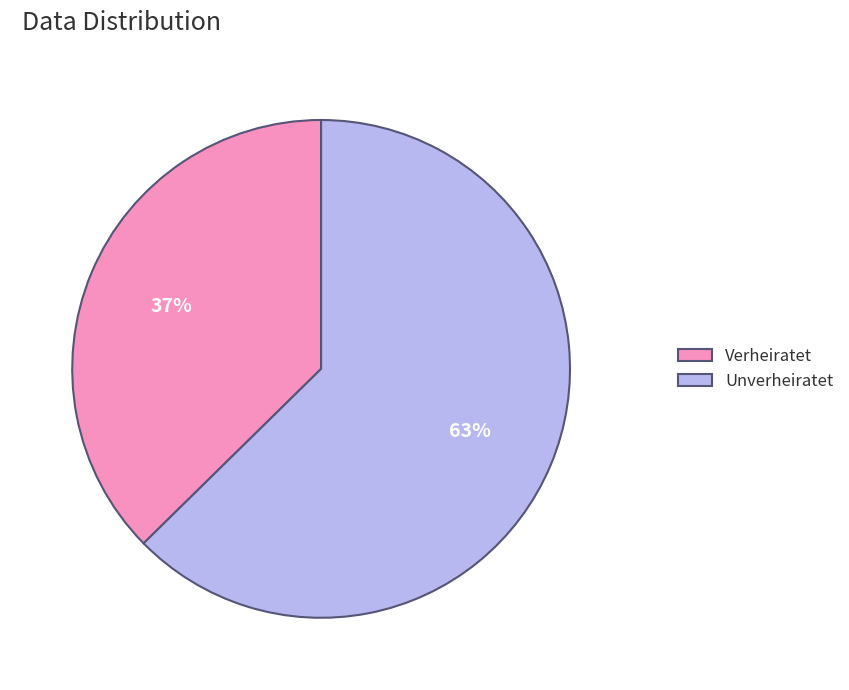

Does Verheiratet account for over 50% of the chart?

No